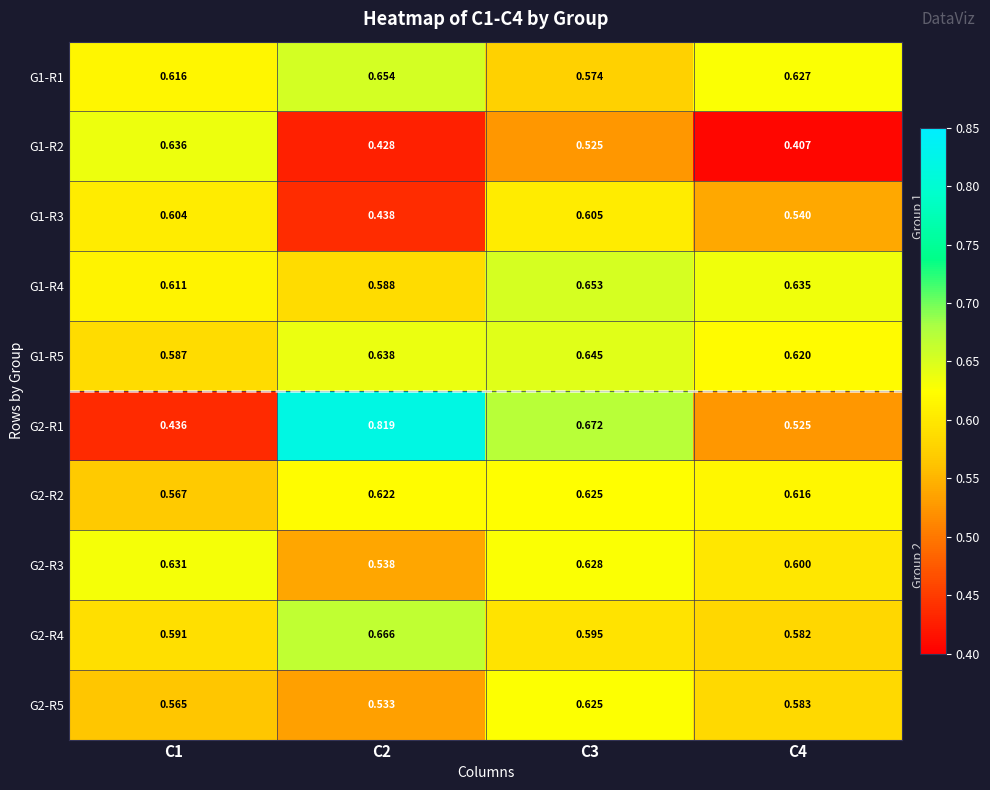

Is the value of G2-R4 at C2 greater than the value of G1-R1 at C3?

Yes